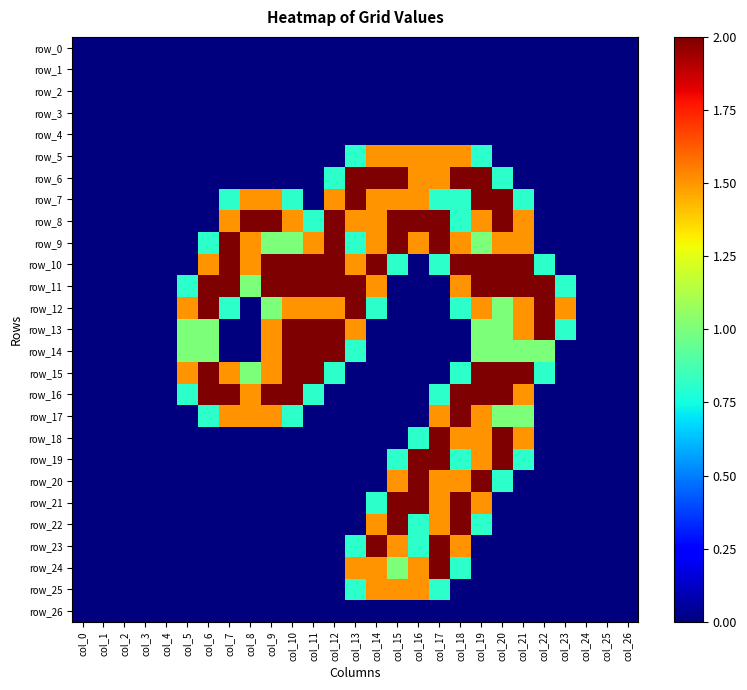

Which series has the largest total across all categories?

row_11